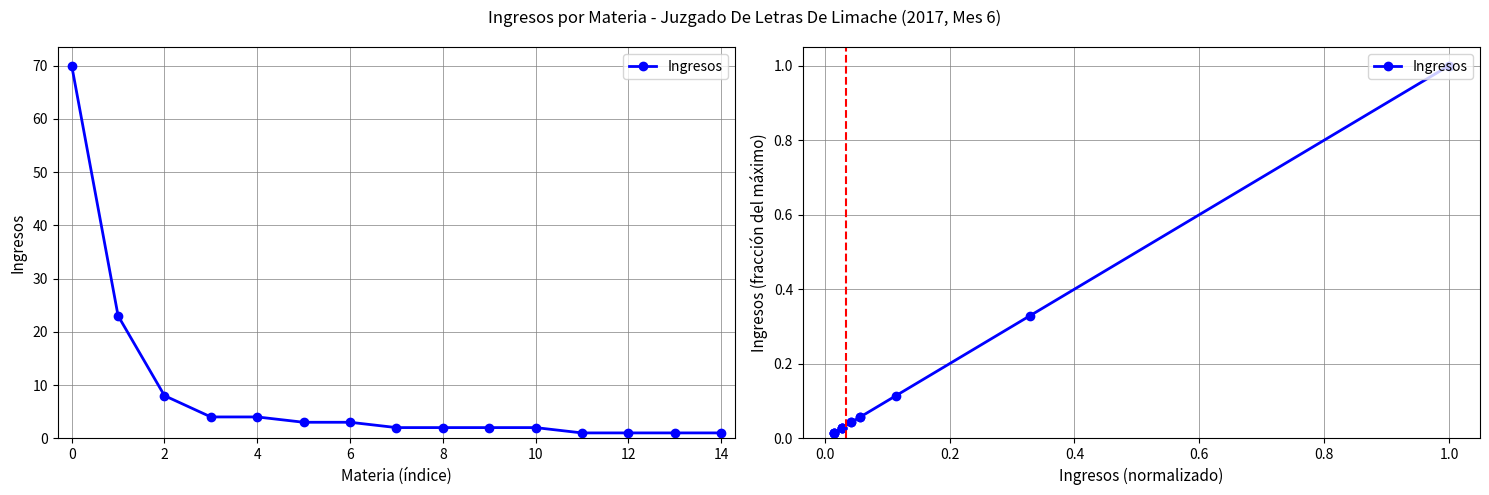

What is the difference between the maximum and minimum values?

1.0